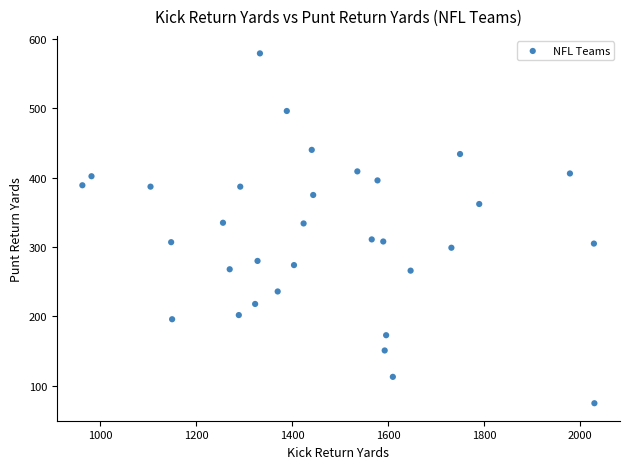

What is the range of Y values (max minus min)?

504